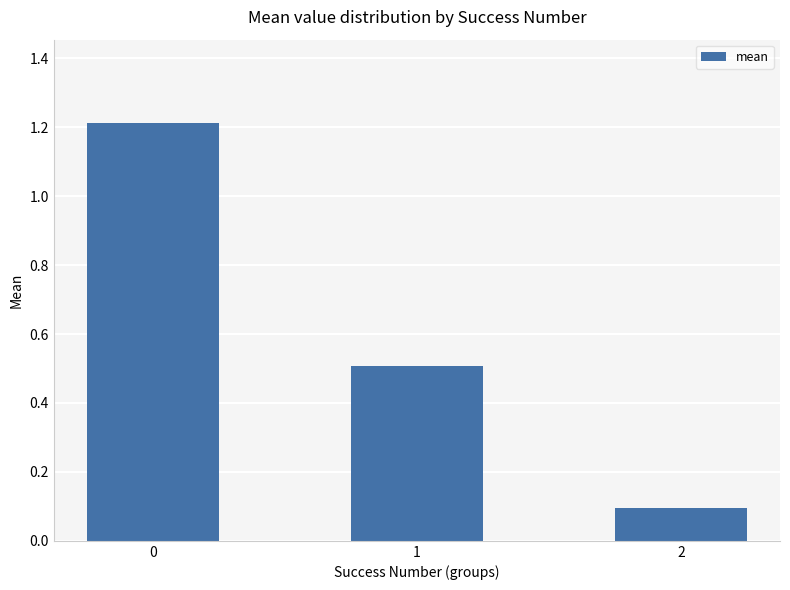

List the labels in order of value, smallest first.

2, 1, 0